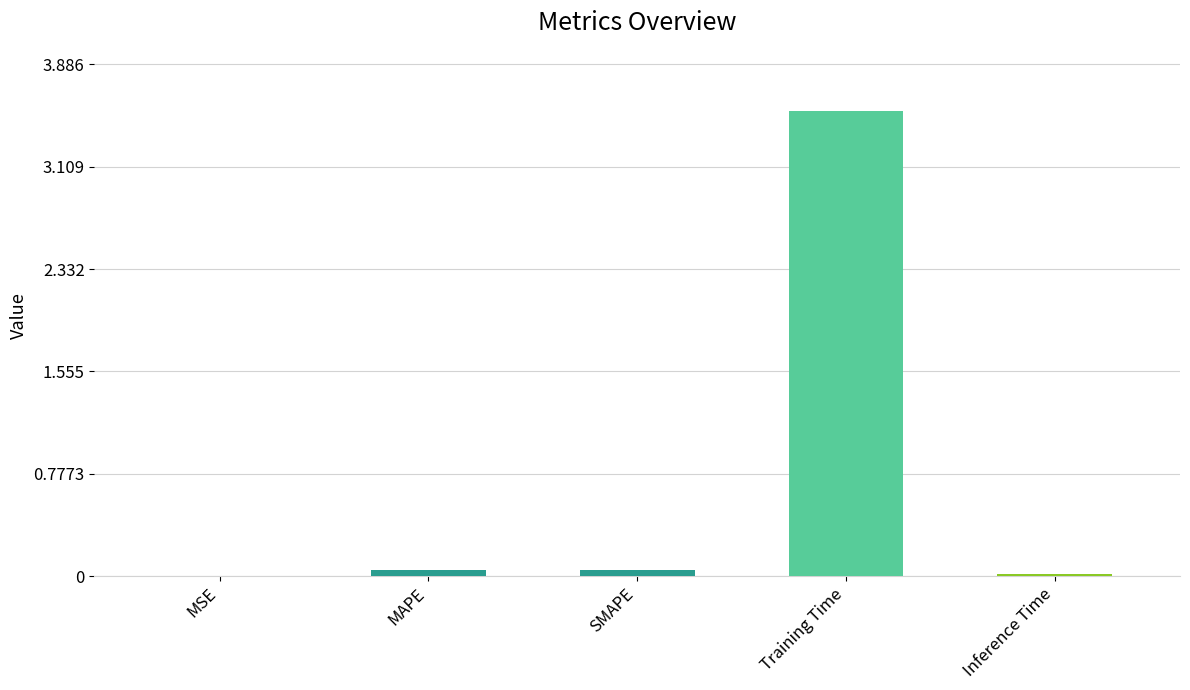

What is the sum of all values?

3.7